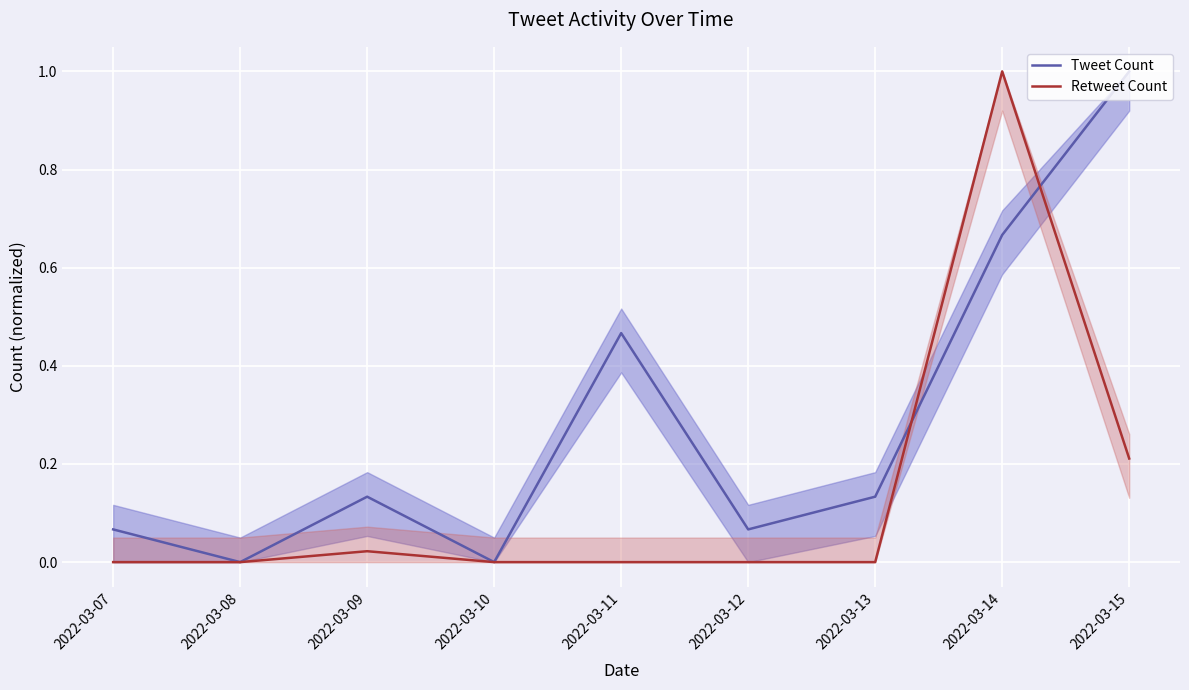

What is the value of the Retweet Count point at the 8th from the left?

1.0